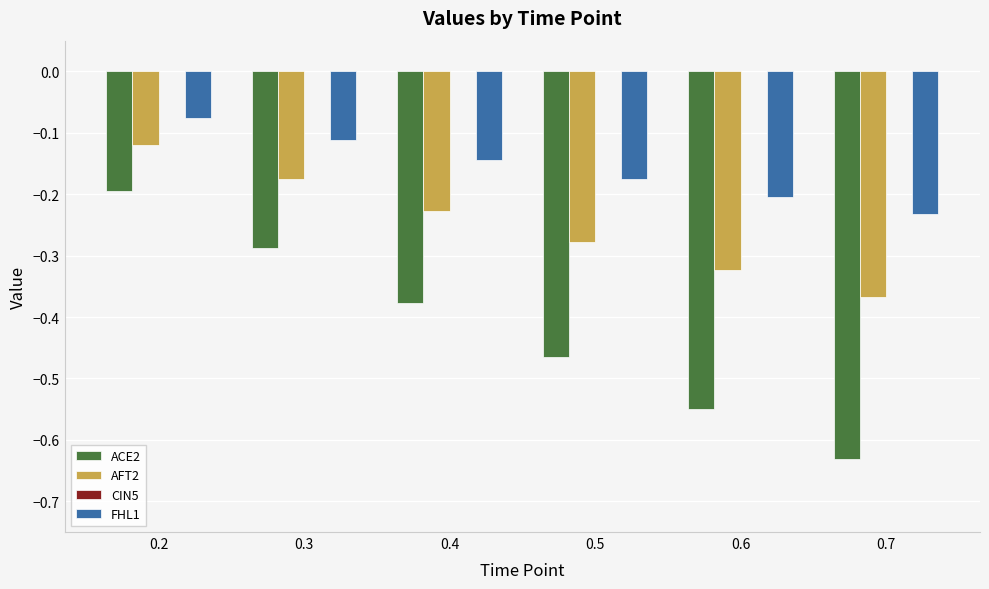

The value of ACE2 at 0.7 is -0.2. True or false?

False